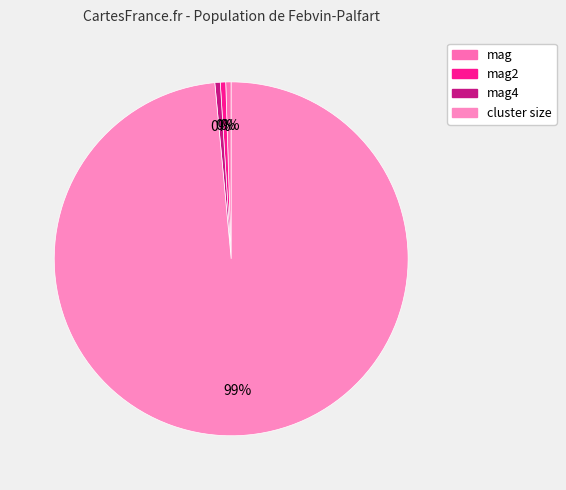

What is the largest slice in the pie chart?

cluster size